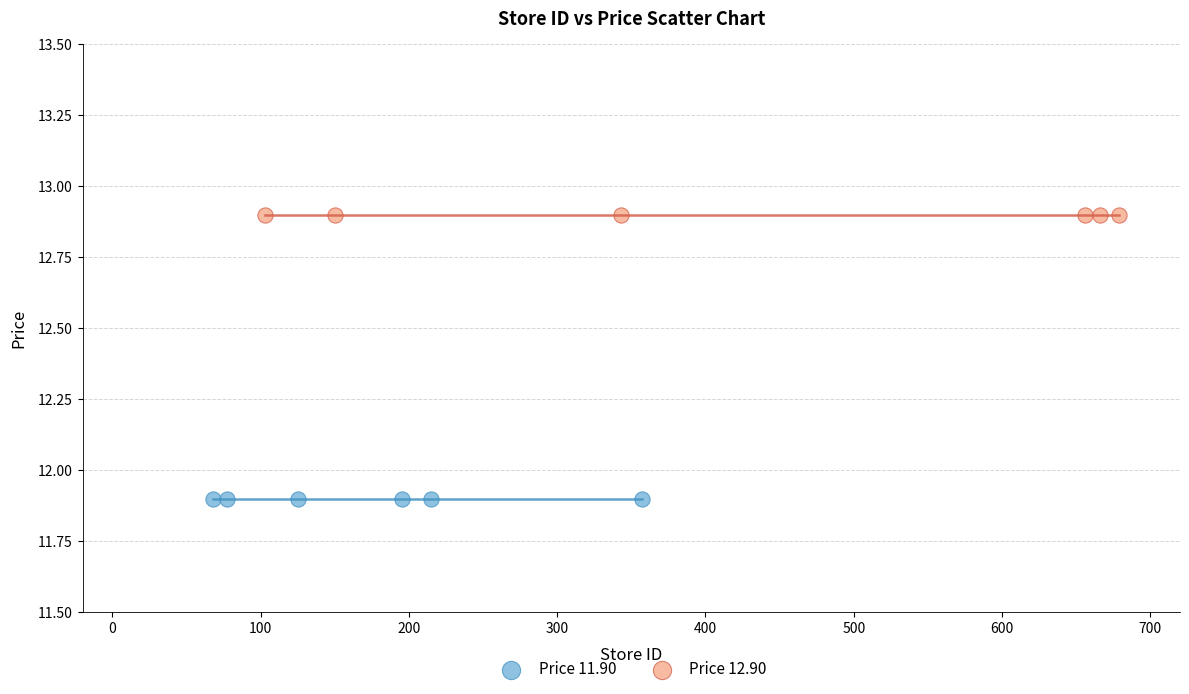

Which series contains the lowest Y value?

Price 11.90